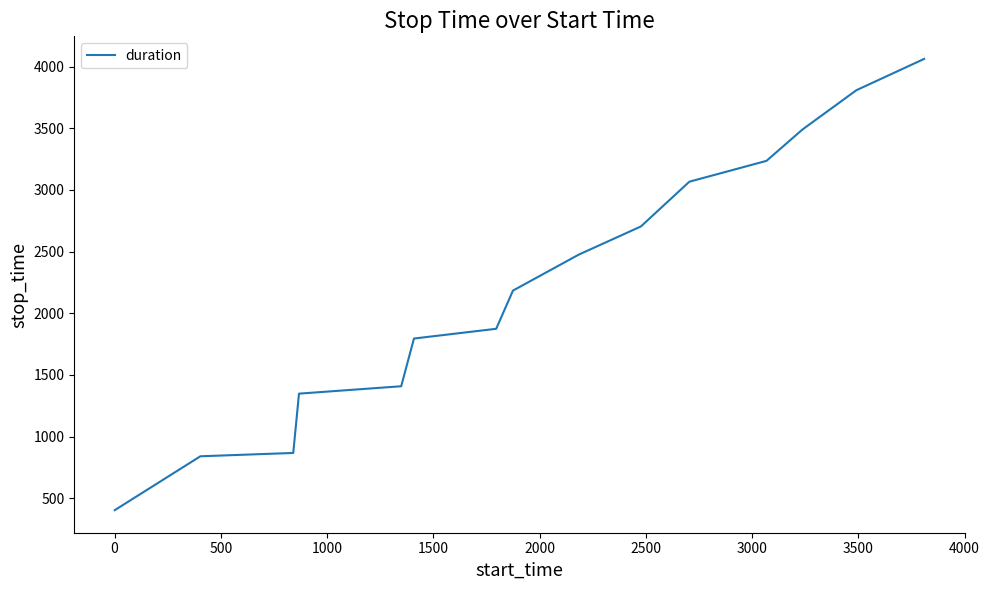

What is the greatest value displayed?

4063